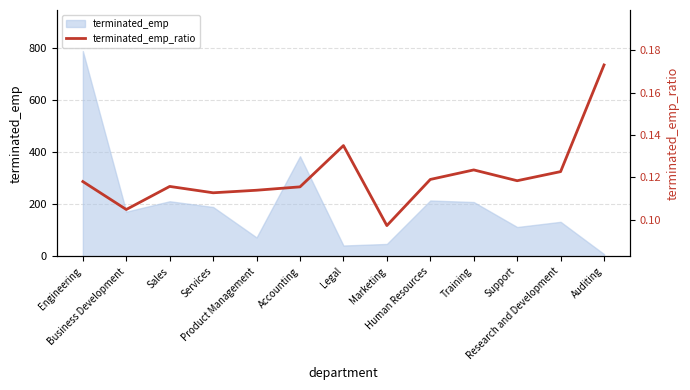

What is the minimum value shown in the chart?

0.1